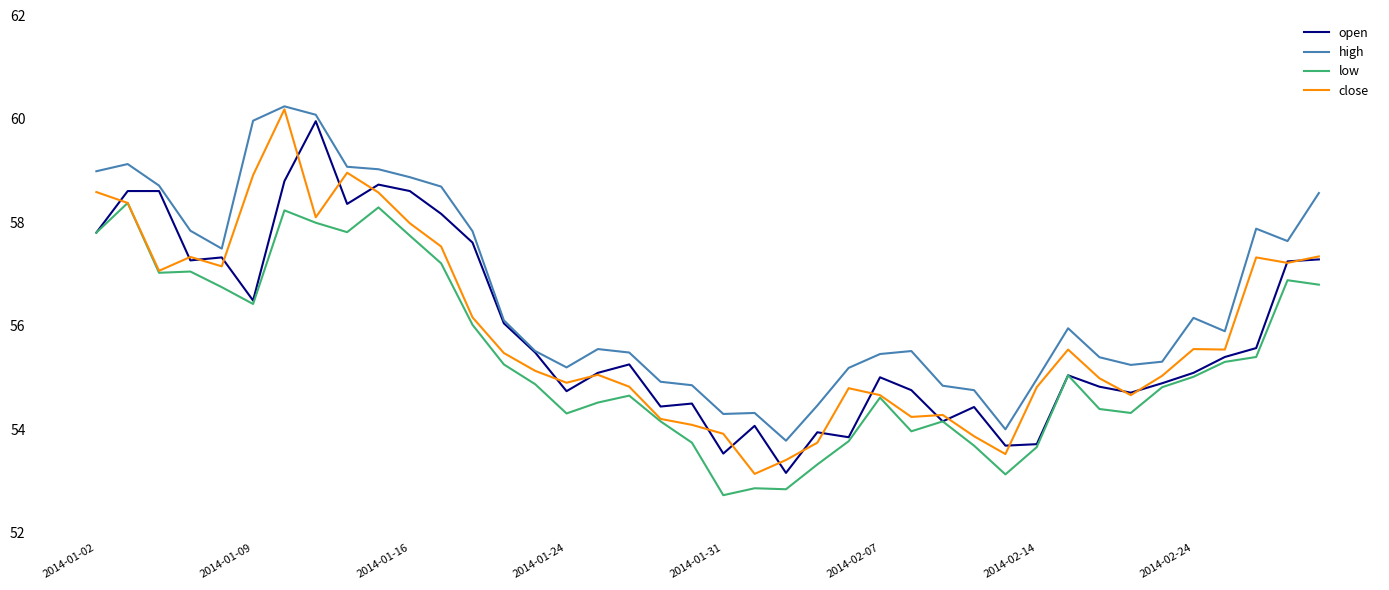

Which series has the largest total across all categories?

high